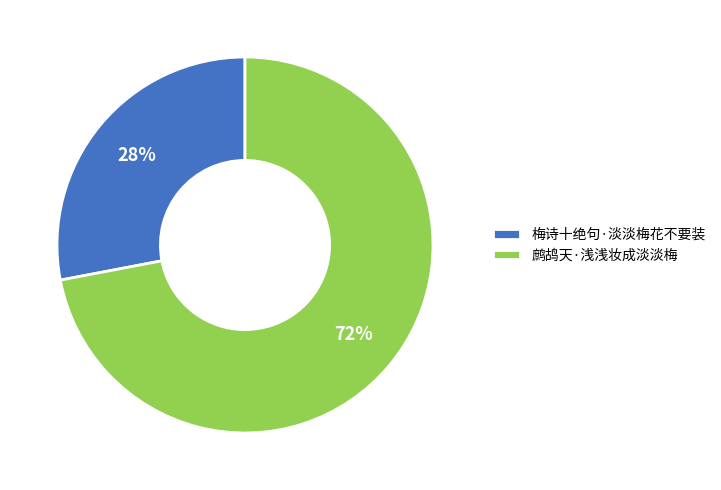

Which category has the biggest portion of the pie?

鹧鸪天·浅浅妆成淡淡梅